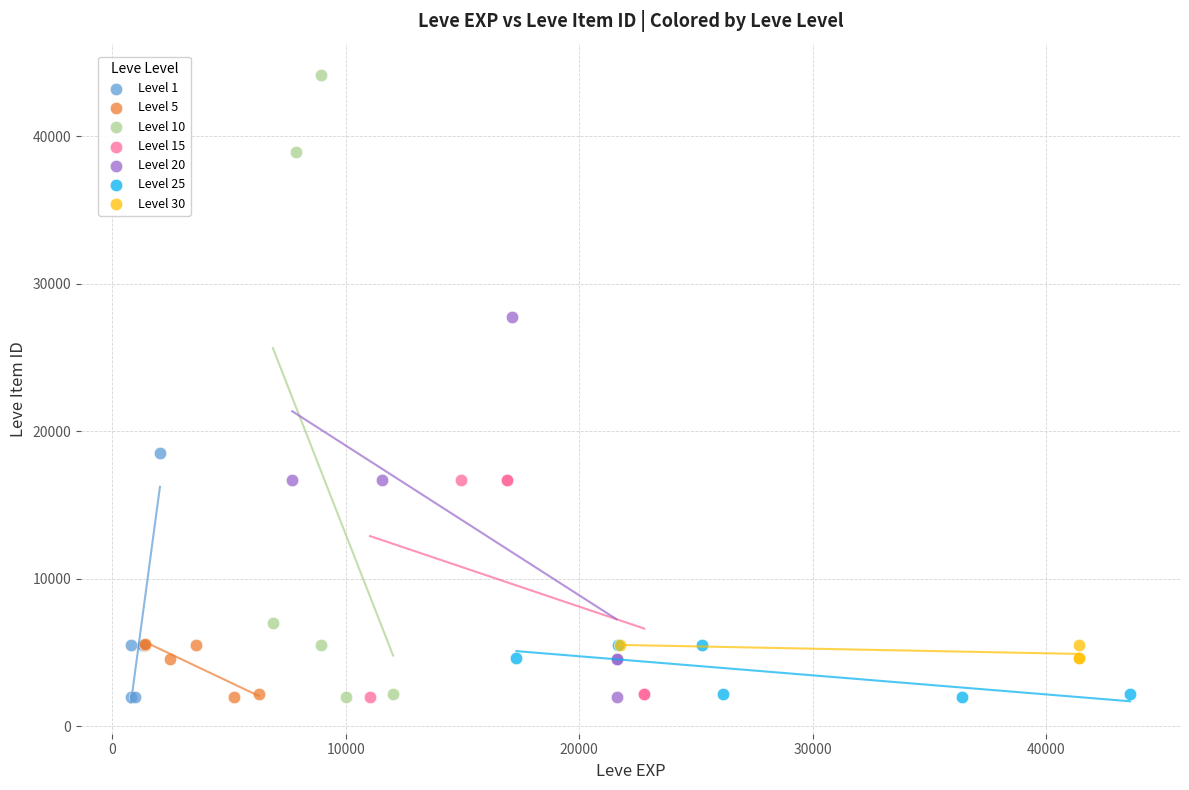

Which series has the largest Y range (max minus min)?

Level 10